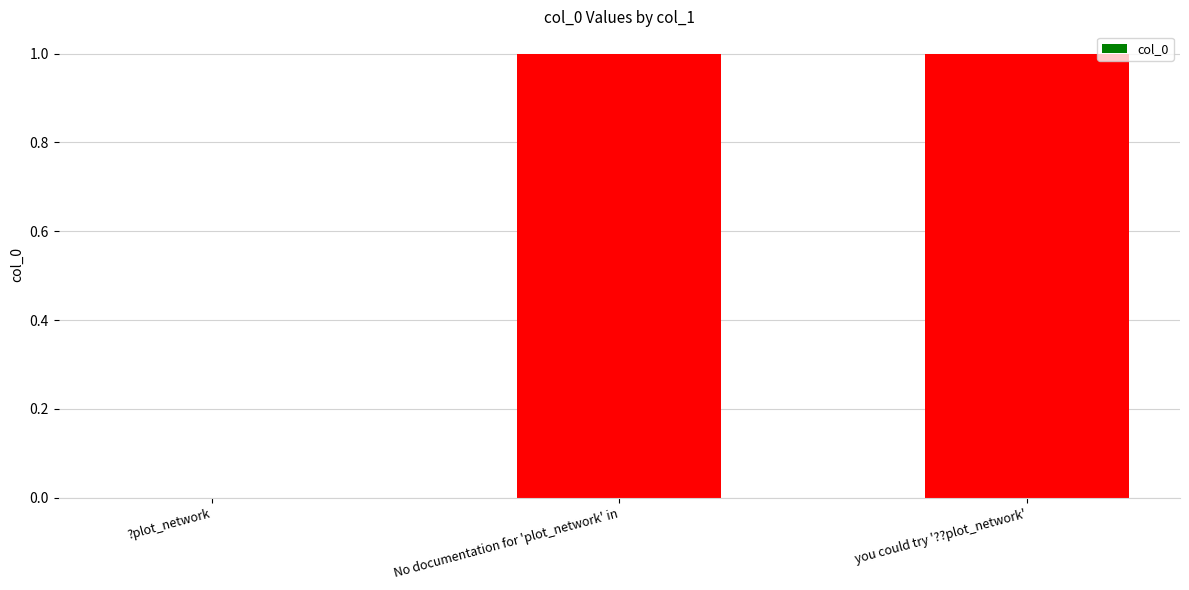

Which has a higher value, you could try '??plot_network' or ?plot_network?

you could try '??plot_network'